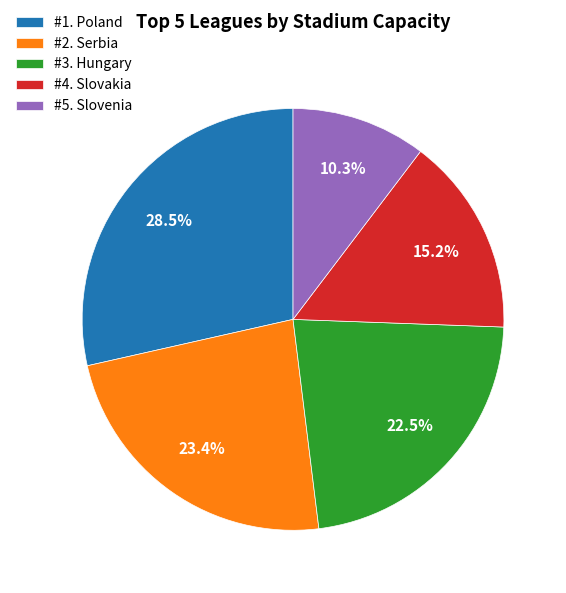

Approximately how many times larger is the value at #2. Serbia compared to #5. Slovenia?

2.3